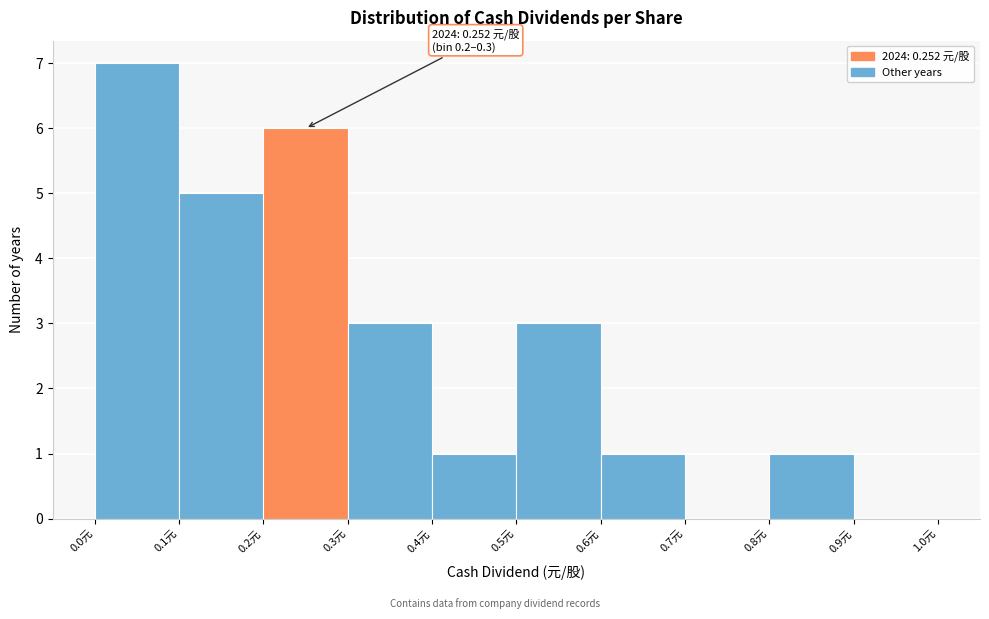

Over which range of the x-axis is the bar tallest?

0.0 to 0.1